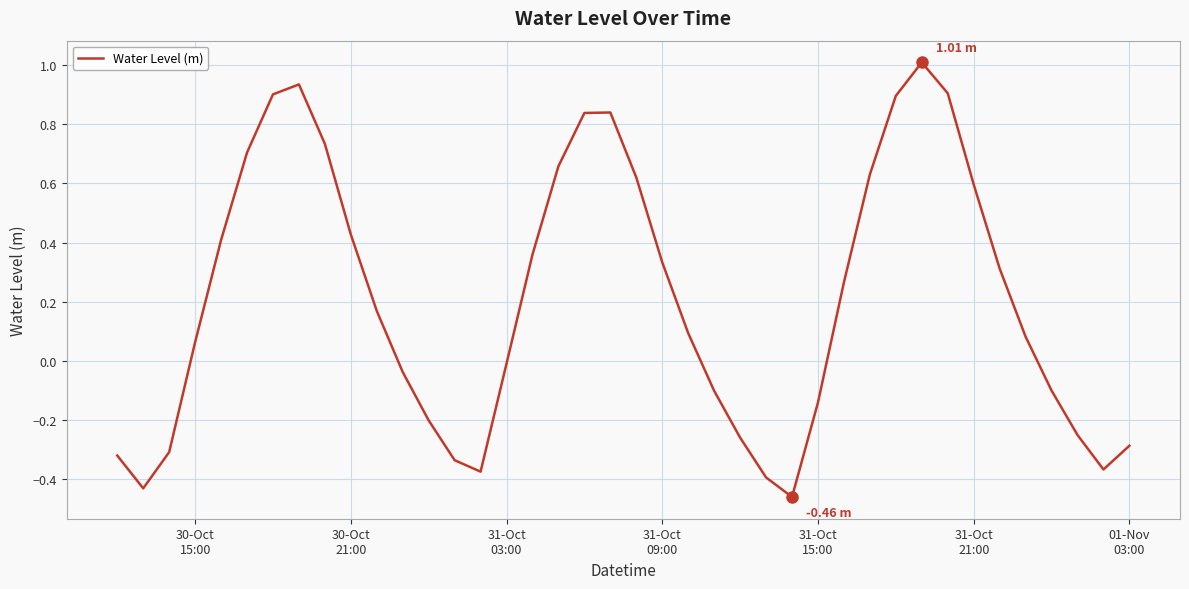

What is the difference between the maximum and minimum values?

1.5